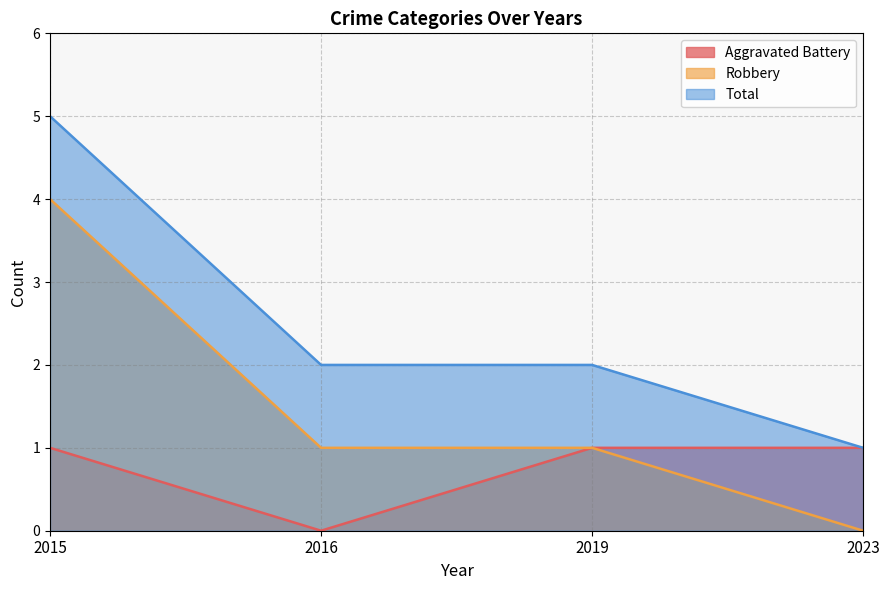

What is the total value across all series at 2016?

3